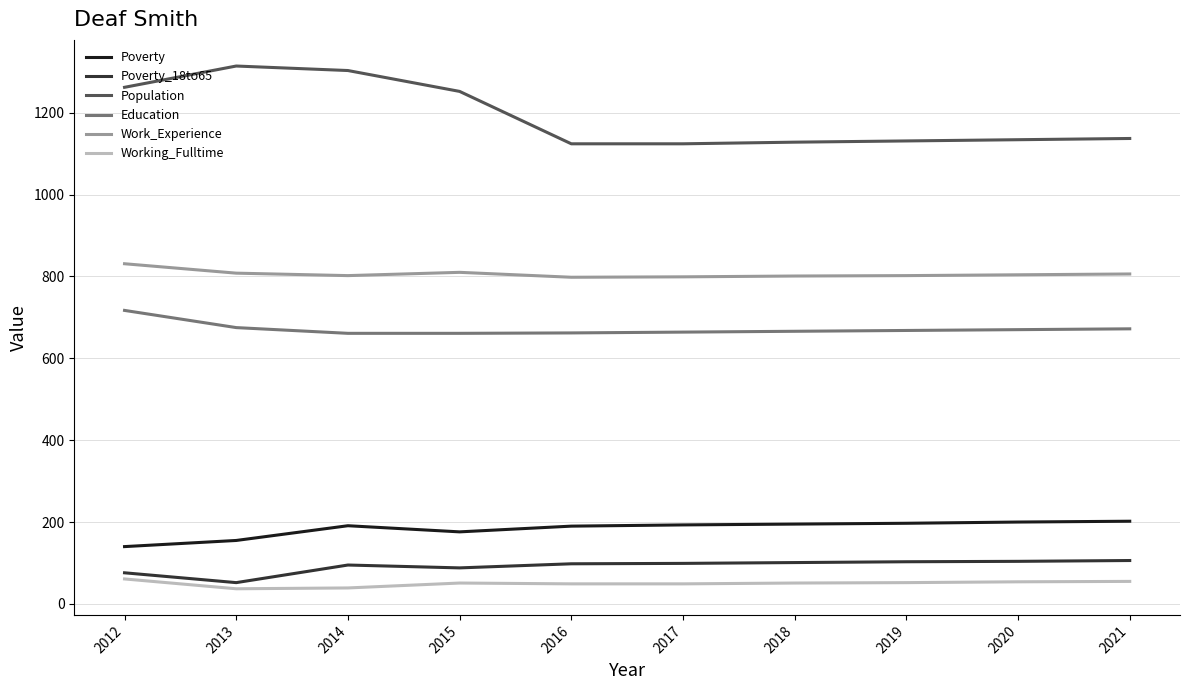

True or false: Education and Poverty intersect in this chart.

False